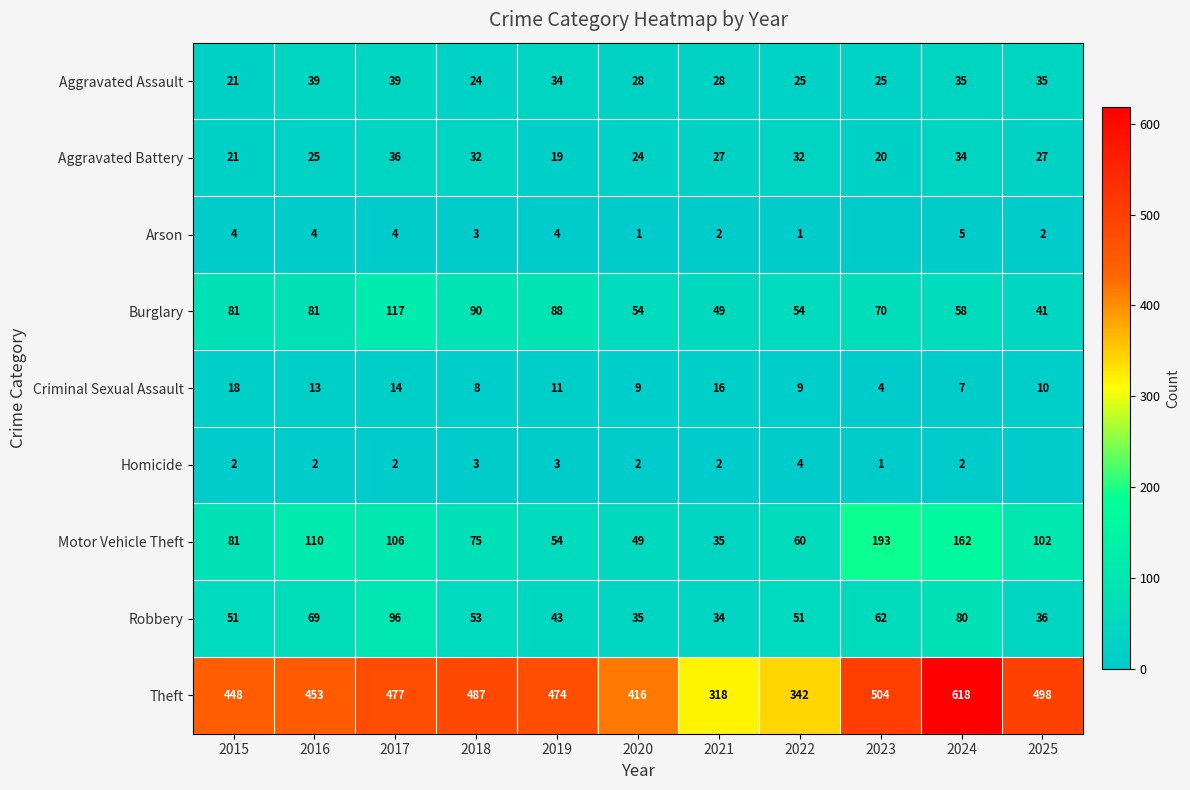

Is it true that Aggravated Assault equals 28 at 2021?

True